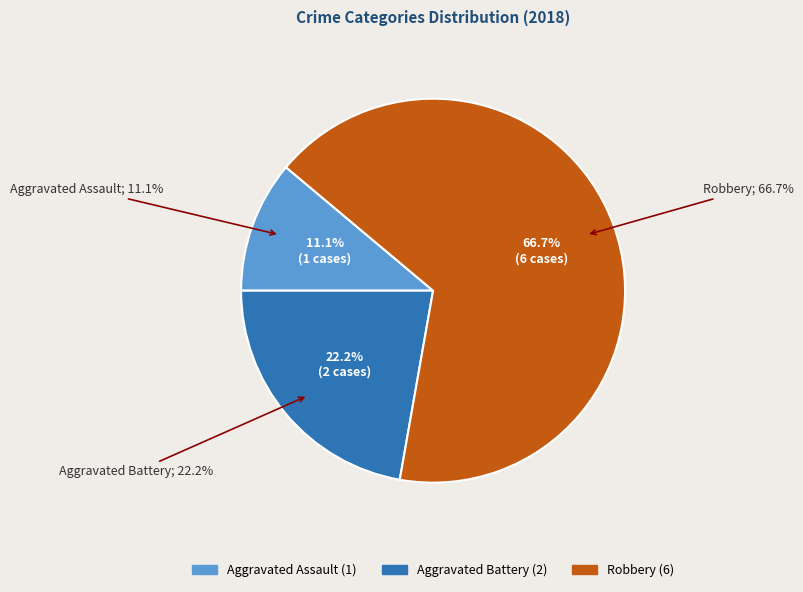

What is the majority slice?

Robbery